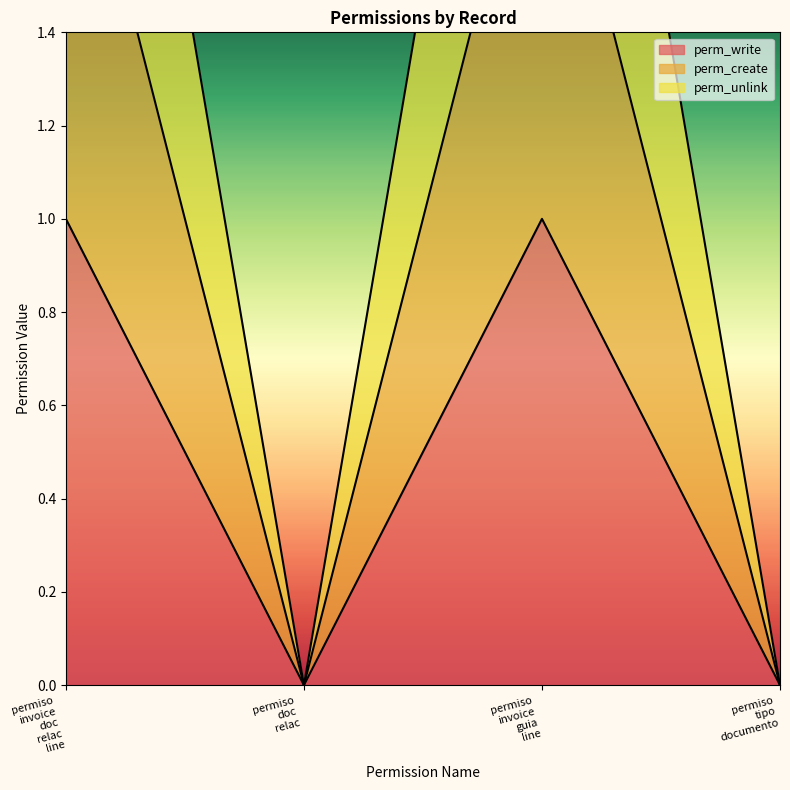

True or false: perm_write has more than 0 points higher than both neighbors.

True